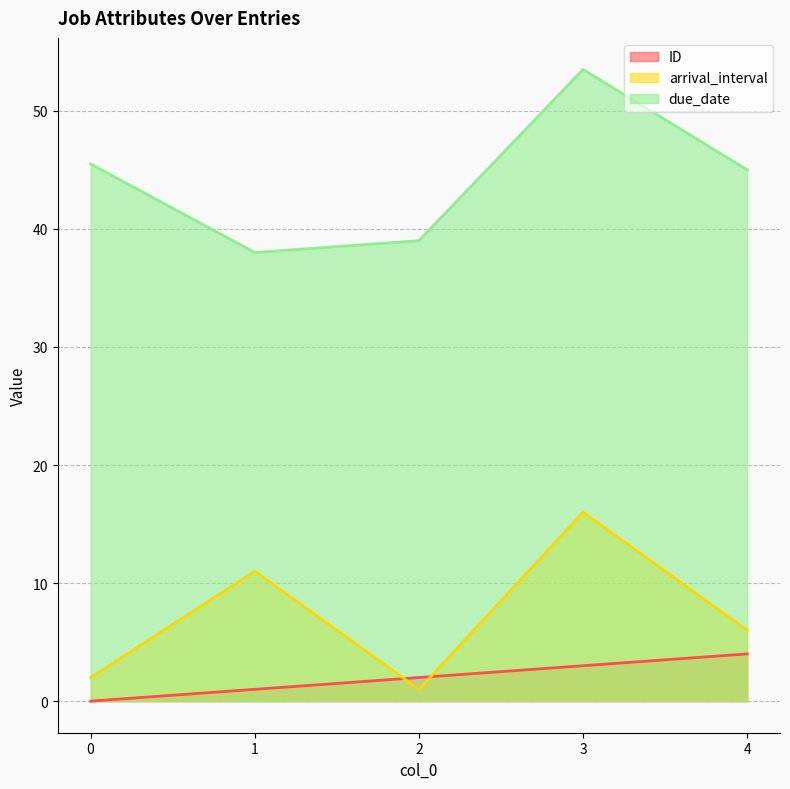

List the series in order of their peak value, highest first.

due_date, arrival_interval, ID